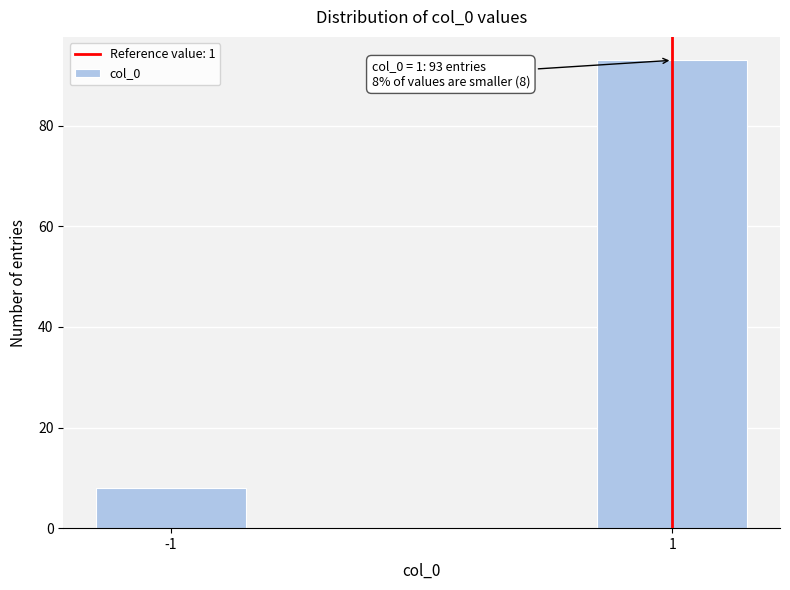

Reading left to right, list all the values displayed in this chart.

-1=8	1=93